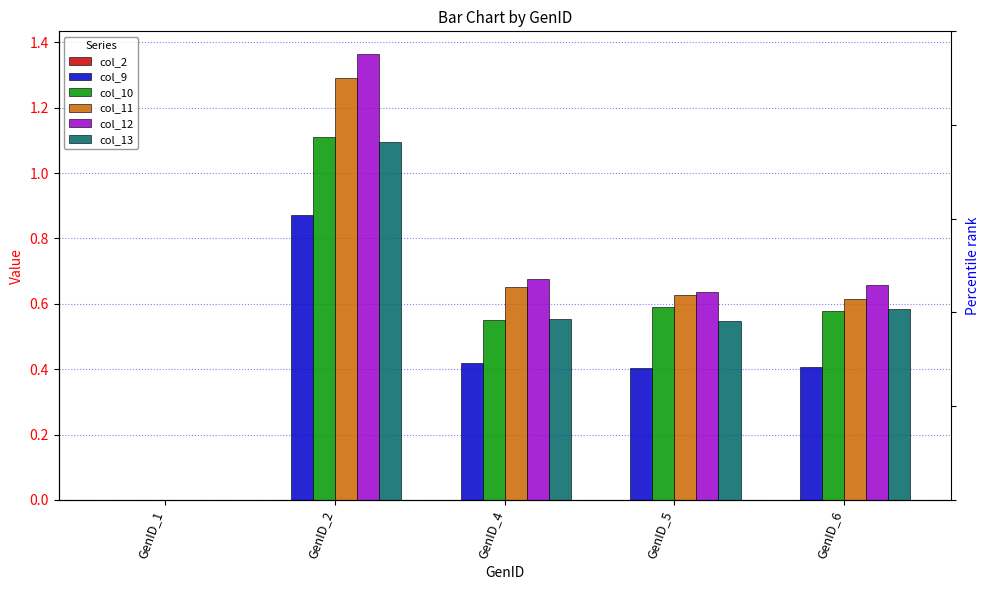

Does the chart contain stacked bars?

No